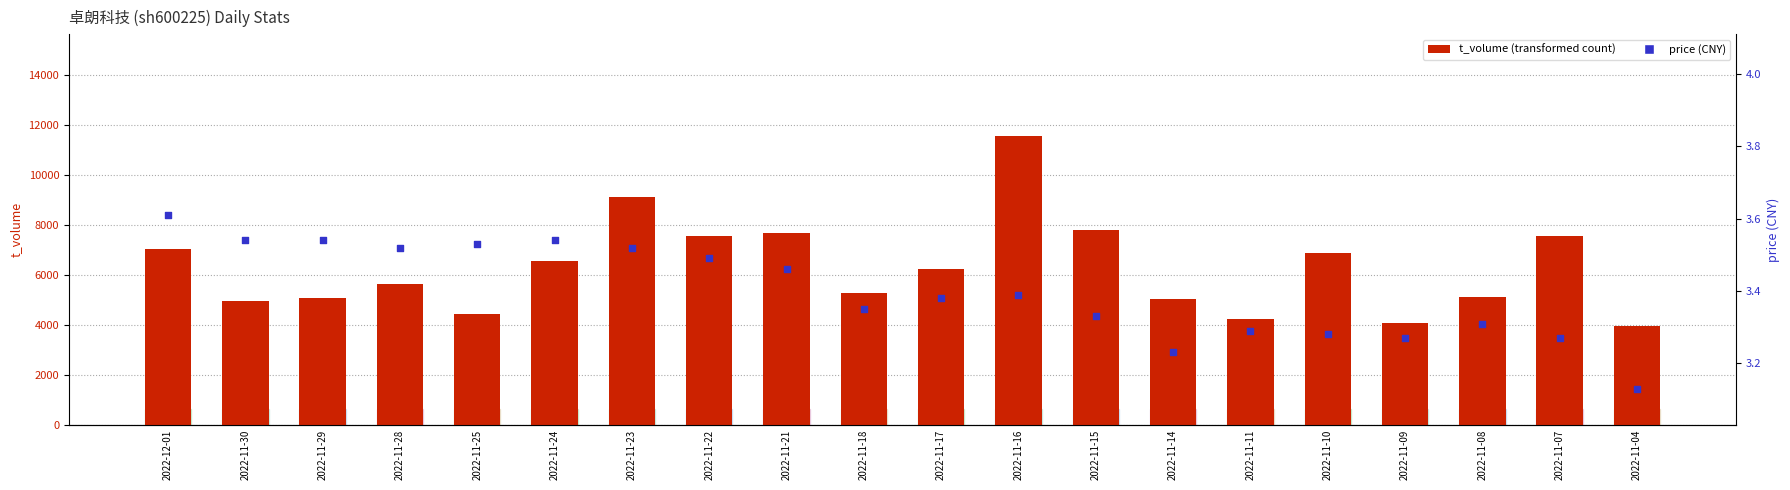

What are all the series names shown in the legend?

t_volume, price